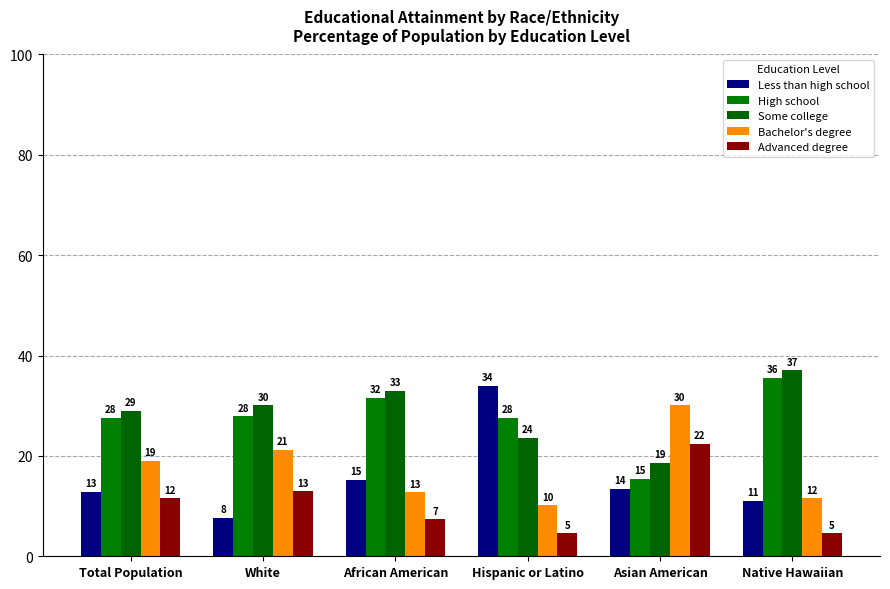

Which series has the largest range (max minus min)?

Less than high school